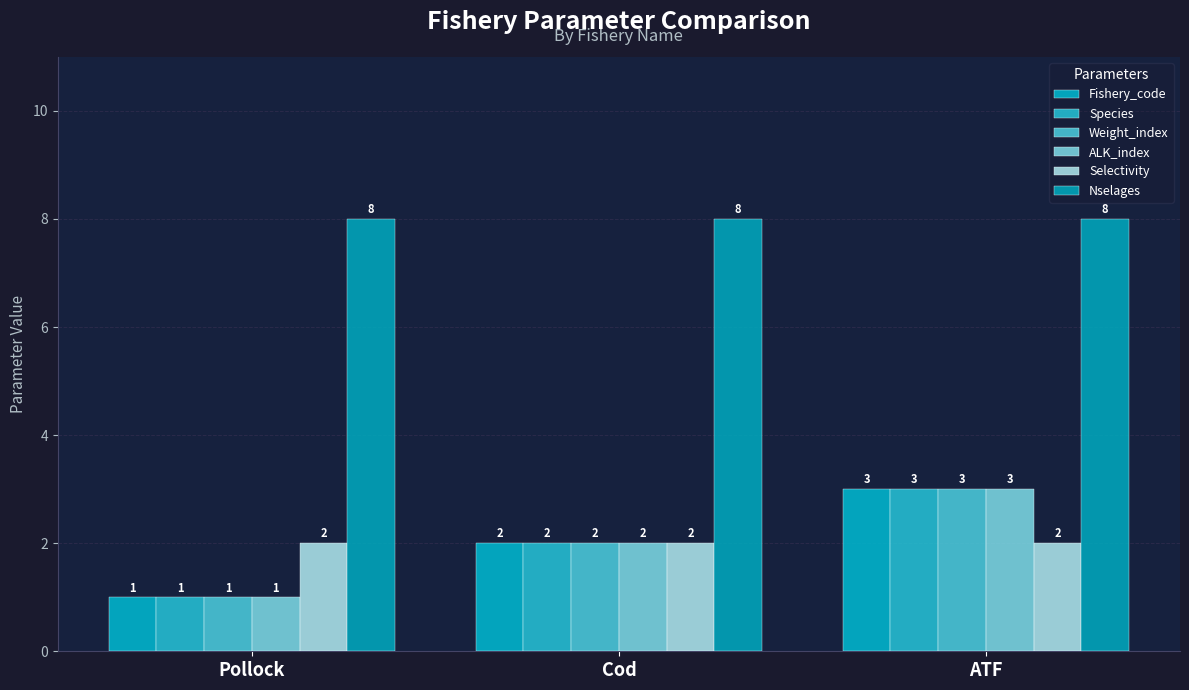

How many categories are shown in the chart?

3